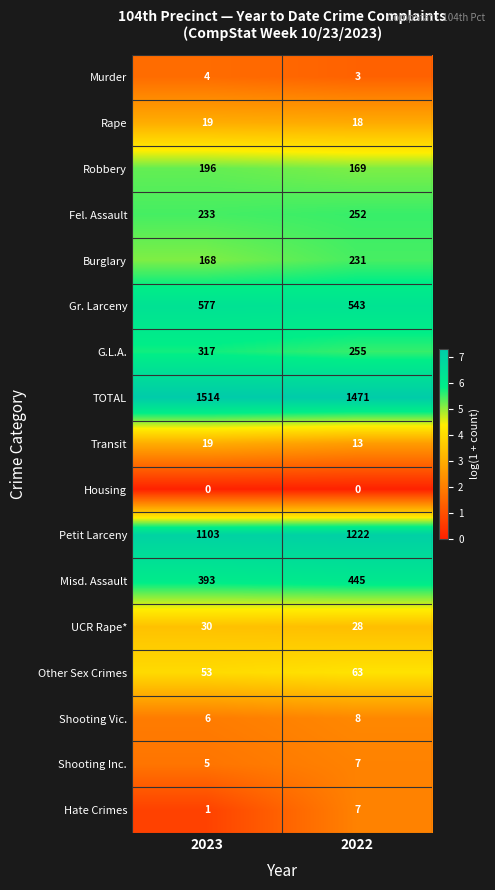

Where is Fel. Assault nearest to the value 242?

2023